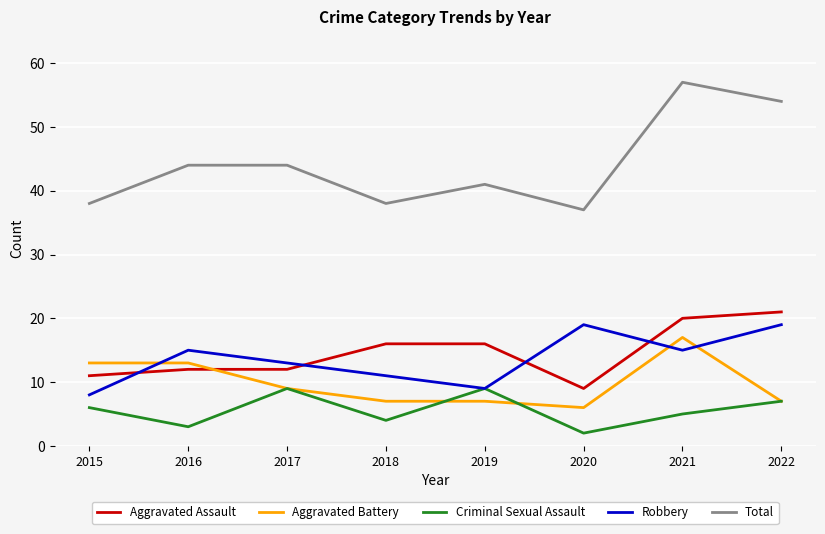

Which series has the largest total across all categories?

Total